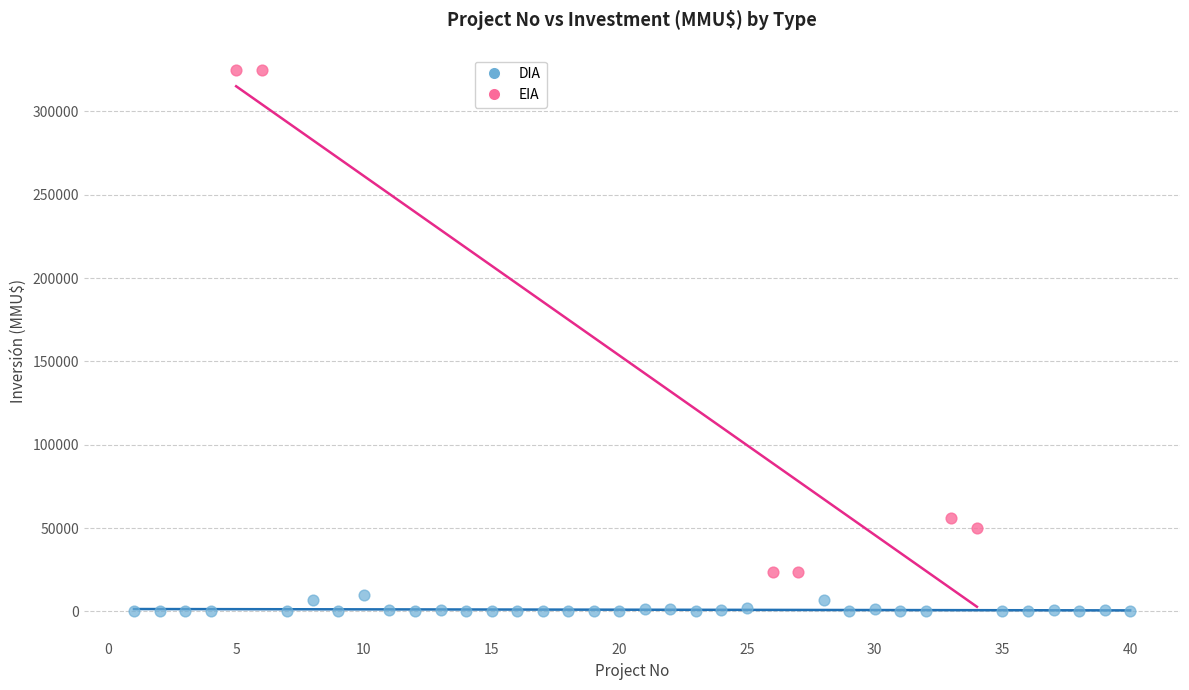

Which series has the widest spread of Y values?

EIA